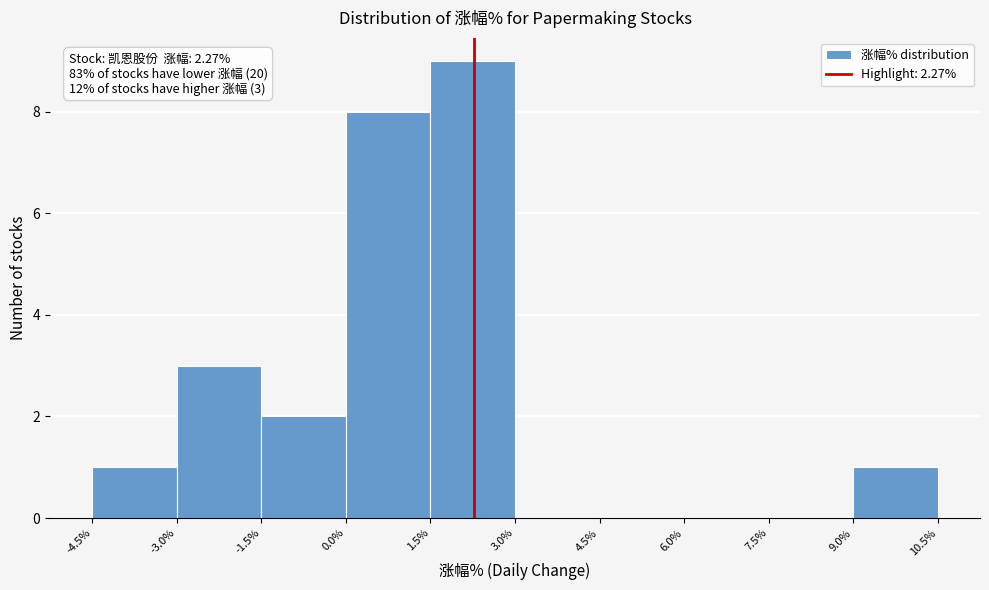

Which range on the x-axis has the tallest bar?

1.5% to 3.0%